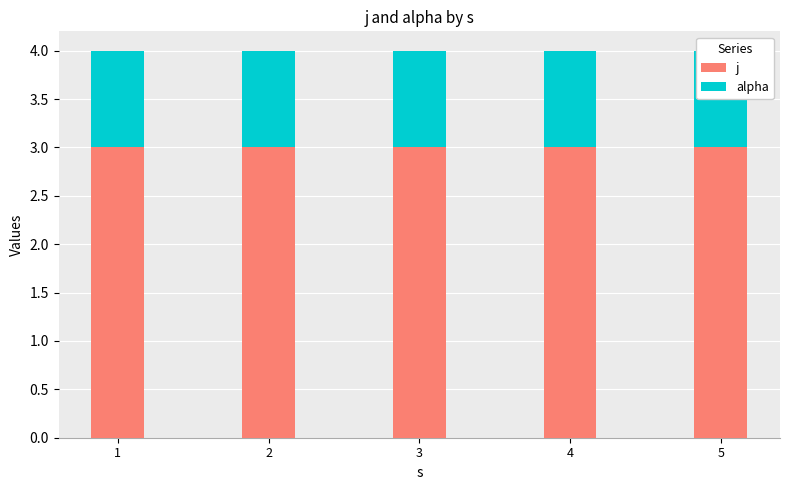

Rank the series by their average value, from highest to lowest.

j, alpha